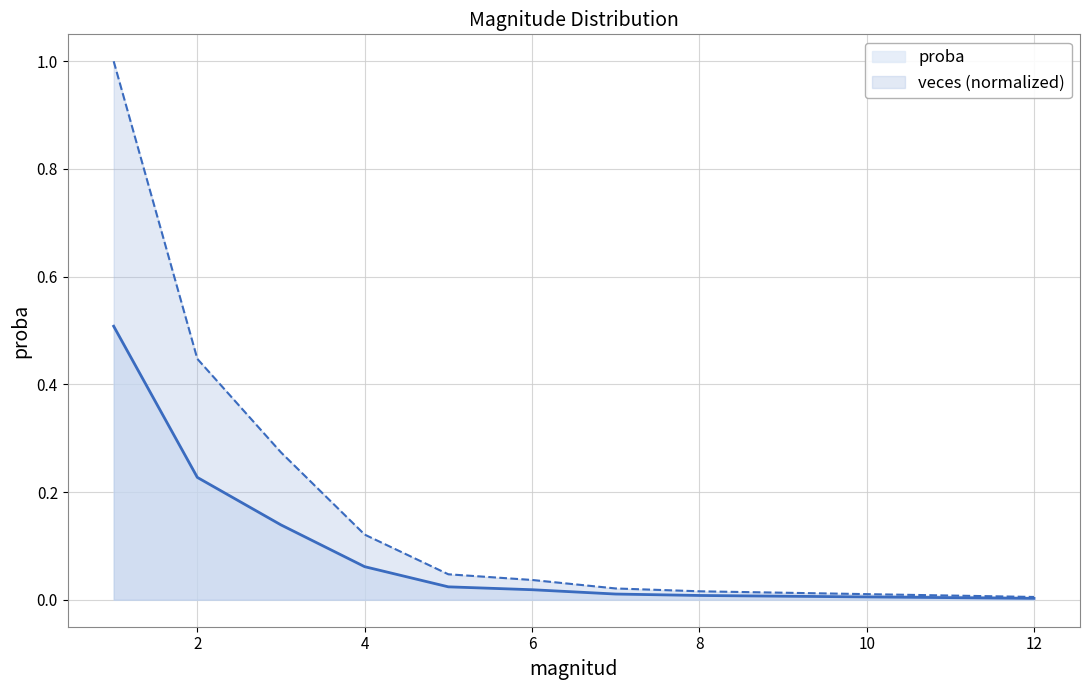

True or false: proba has more than 2 points higher than both neighbors.

False